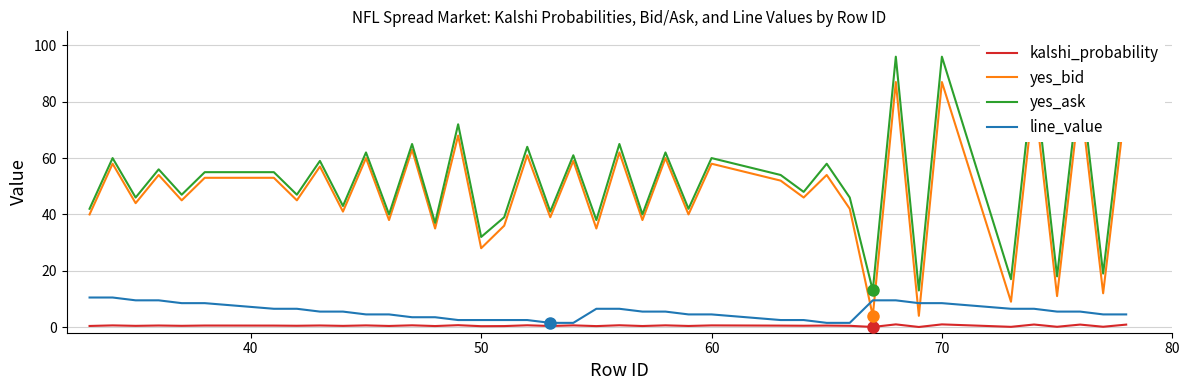

What are all the series names shown in the legend?

kalshi_probability, yes_bid, yes_ask, line_value